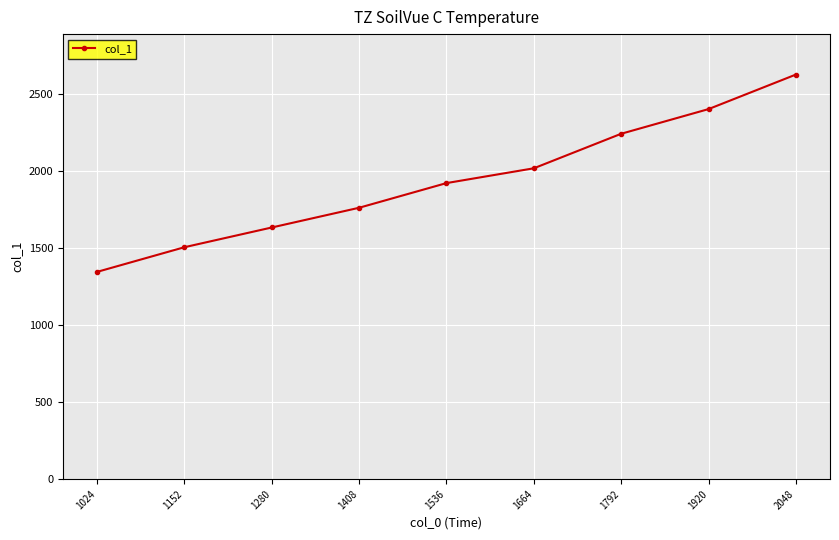

Rank the categories by value from lowest to highest.

1024, 1152, 1280, 1408, 1536, 1664, 1792, 1920, 2048